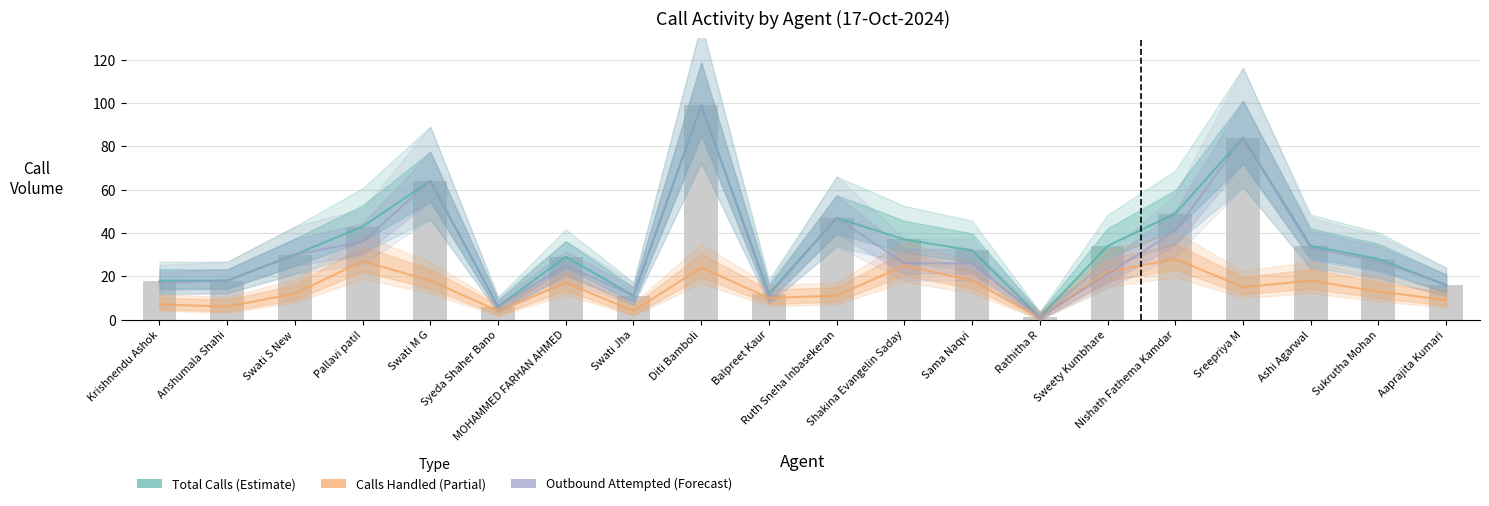

At which category does the chart reach its peak across all series?

Diti Bamboli